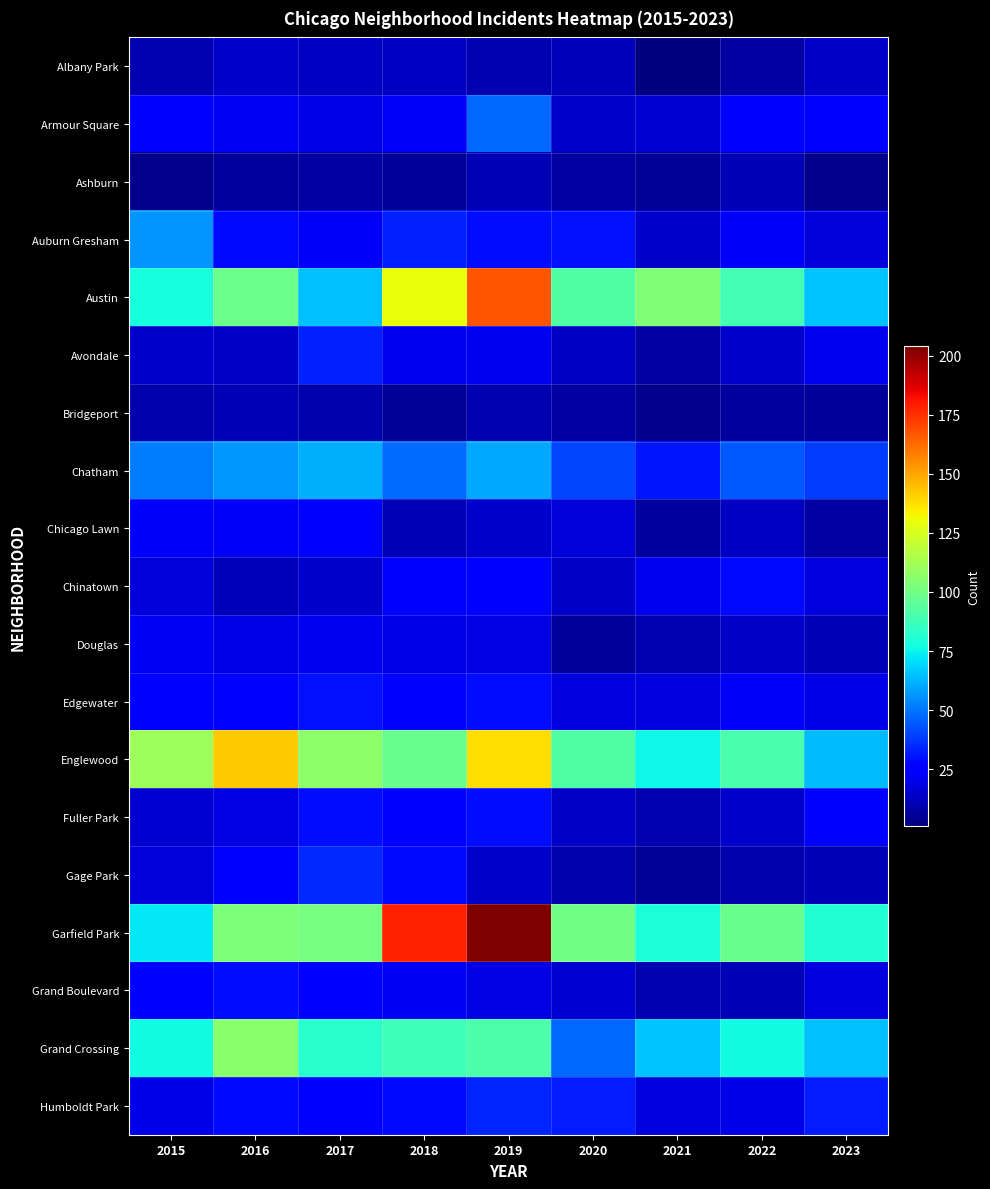

Reading left to right, what are all the values shown in this chart?

Albany Park: 2015=10	2016=15	2017=13	2018=13	2019=10	2020=12	2021=1	2022=8	2023=14
Armour Square: 2015=27	2016=22	2017=20	2018=23	2019=47	2020=15	2021=16	2022=27	2023=27
Ashburn: 2015=4	2016=7	2017=8	2018=6	2019=11	2020=8	2021=5	2022=11	2023=4
Auburn Gresham: 2015=56	2016=28	2017=23	2018=33	2019=29	2020=30	2021=15	2022=23	2023=17
Austin: 2015=78	2016=99	2017=65	2018=130	2019=167	2020=92	2021=104	2022=89	2023=66
Avondale: 2015=15	2016=14	2017=33	2018=21	2019=21	2020=13	2021=8	2022=15	2023=21
Bridgeport: 2015=9	2016=11	2017=9	2018=5	2019=10	2020=8	2021=4	2022=7	2023=6
Chatham: 2015=51	2016=57	2017=62	2018=48	2019=60	2020=40	2021=31	2022=44	2023=39
Chicago Lawn: 2015=23	2016=23	2017=25	2018=11	2019=15	2020=17	2021=7	2022=13	2023=8
Chinatown: 2015=17	2016=12	2017=15	2018=25	2019=26	2020=14	2021=21	2022=28	2023=18
Douglas: 2015=22	2016=20	2017=21	2018=20	2019=19	2020=6	2021=10	2022=14	2023=11
Edgewater: 2015=24	2016=27	2017=30	2018=25	2019=29	2020=18	2021=18	2022=23	2023=20
Englewood: 2015=111	2016=142	2017=107	2018=98	2019=138	2020=92	2021=76	2022=90	2023=64
Fuller Park: 2015=16	2016=19	2017=29	2018=27	2019=29	2020=14	2021=10	2022=15	2023=24
Gage Park: 2015=17	2016=27	2017=35	2018=28	2019=15	2020=9	2021=5	2022=9	2023=11
Garfield Park: 2015=73	2016=103	2017=101	2018=178	2019=204	2020=100	2021=79	2022=98	2023=81
Grand Boulevard: 2015=24	2016=29	2017=25	2018=22	2019=19	2020=16	2021=10	2022=11	2023=18
Grand Crossing: 2015=77	2016=106	2017=82	2018=88	2019=91	2020=47	2021=66	2022=77	2023=65
Humboldt Park: 2015=20	2016=28	2017=25	2018=28	2019=34	2020=32	2021=18	2022=20	2023=32